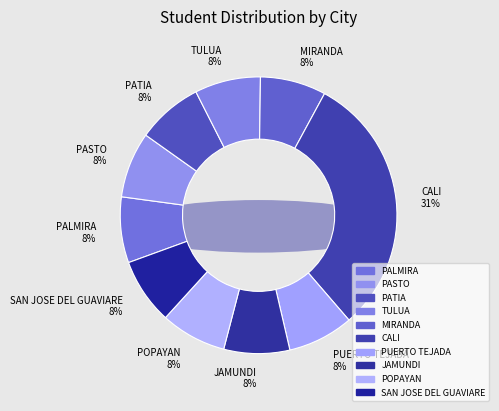

Is there a majority slice in this chart?

No